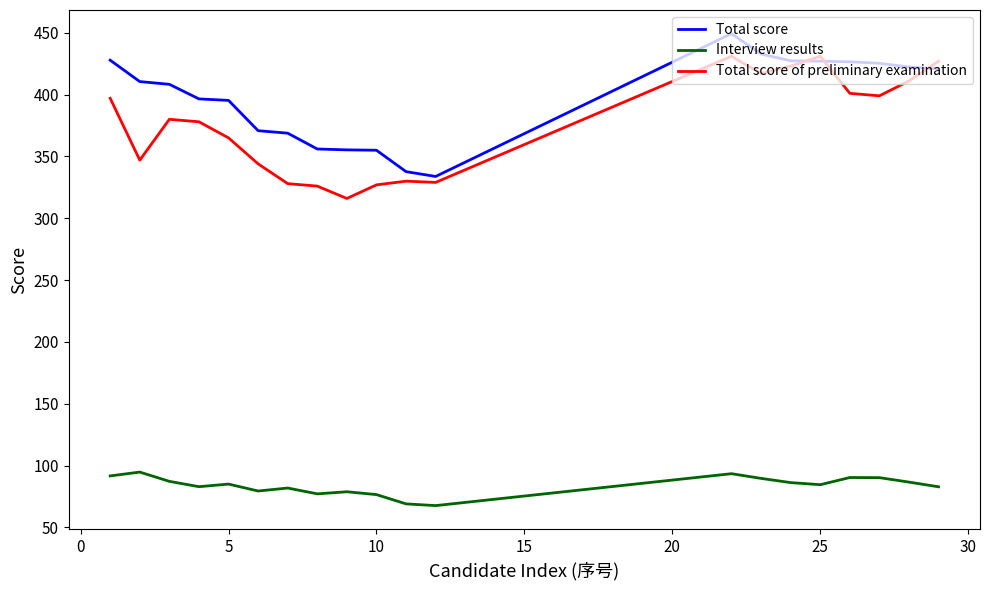

Which series has the largest total across all categories?

Total score